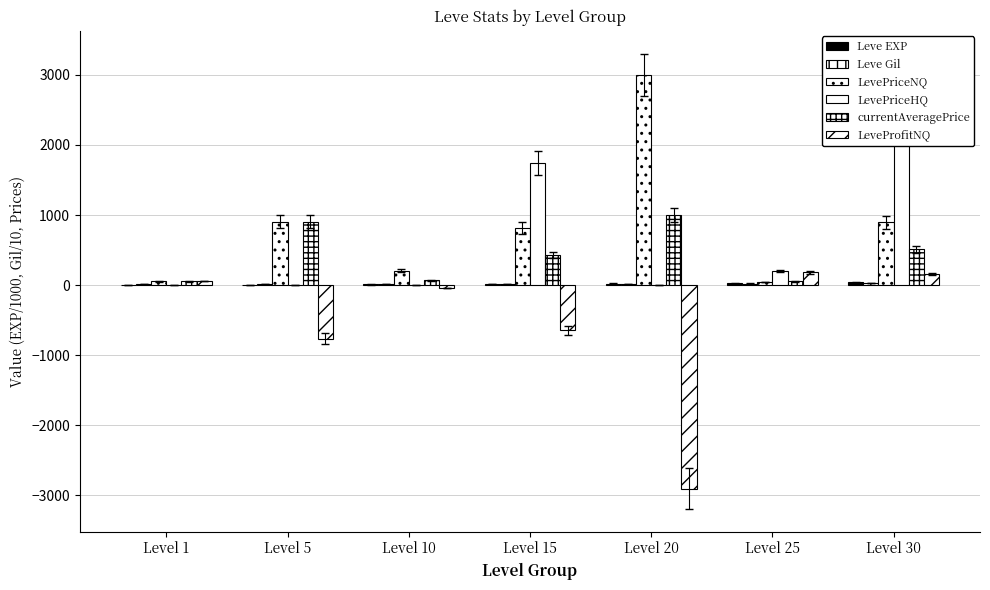

Which series has the largest total across all categories?

LevePriceNQ